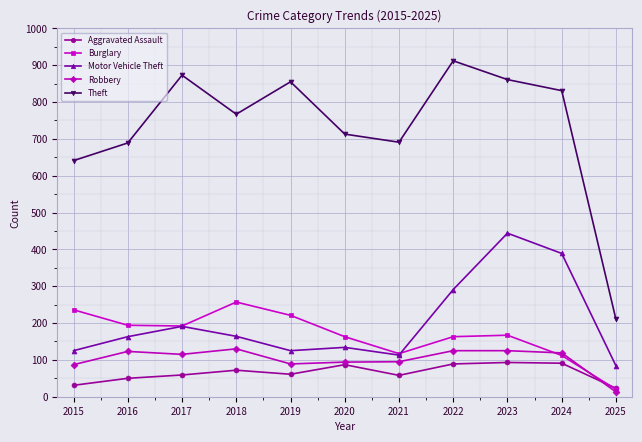

True or false: Burglary and Theft intersect in this chart.

False